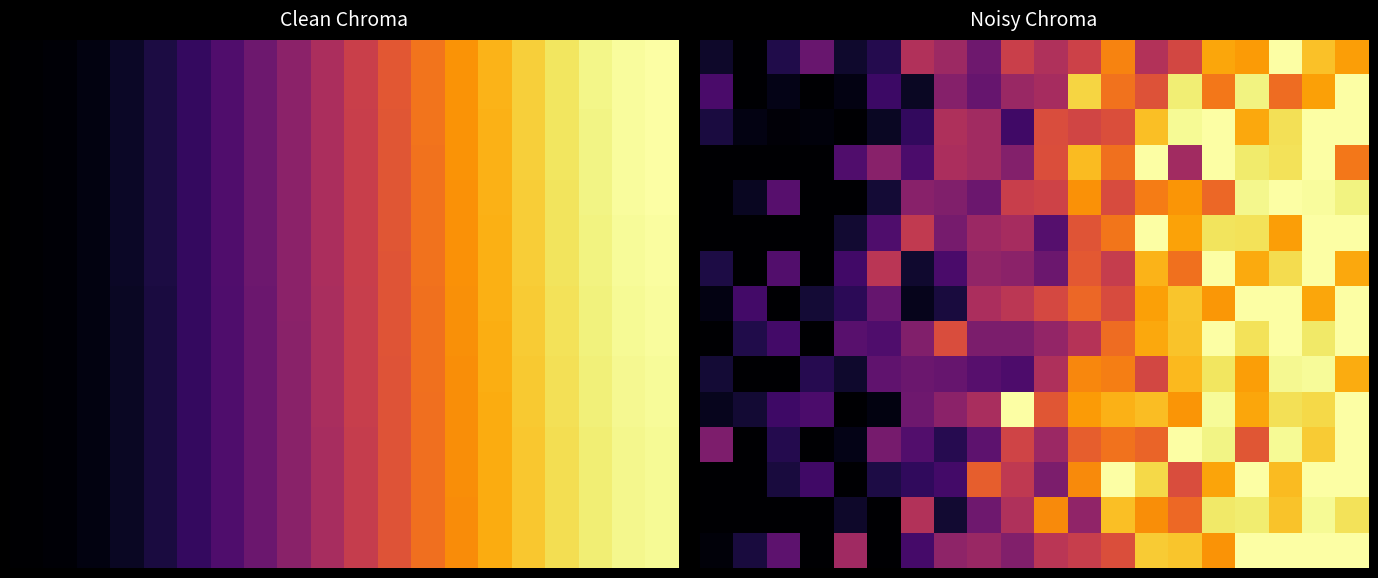

Between 11 and 14, which is larger?

14